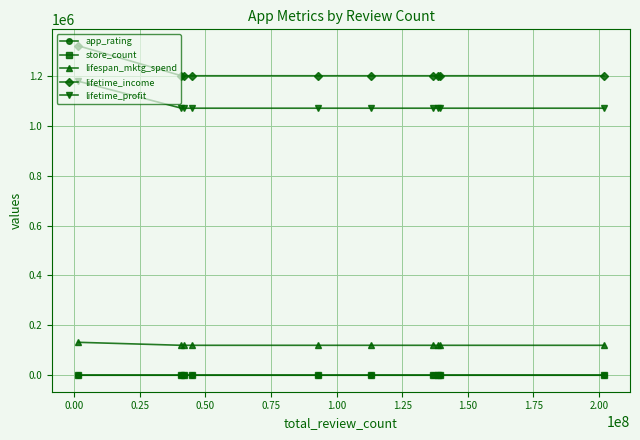

Which series has the largest total across all categories?

lifetime_income